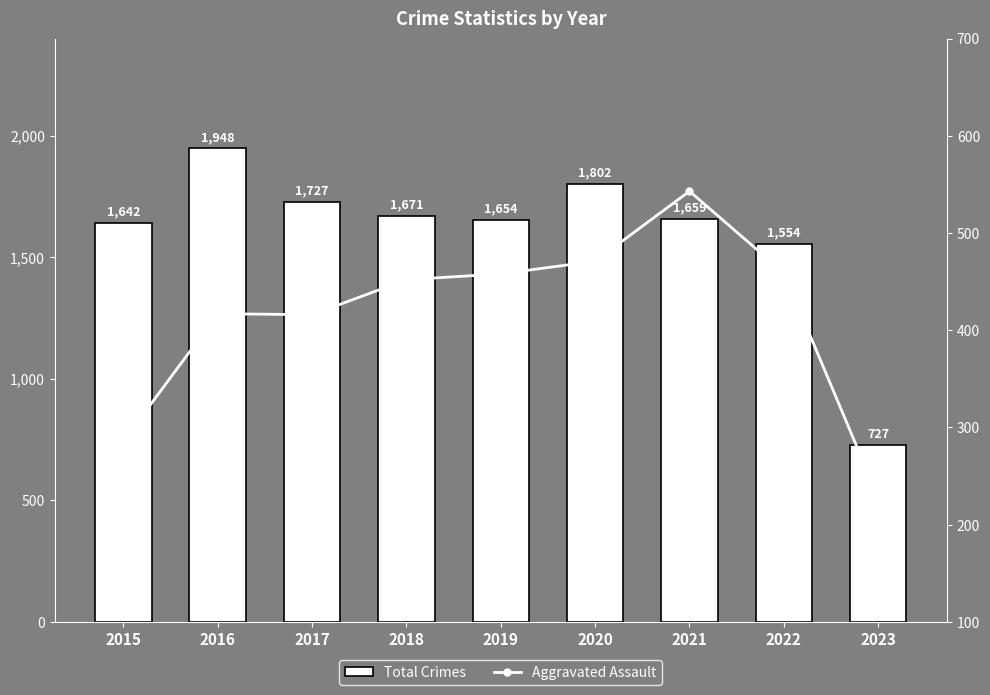

What is the difference between the Total Crimes values at 2015 and 2022?

88